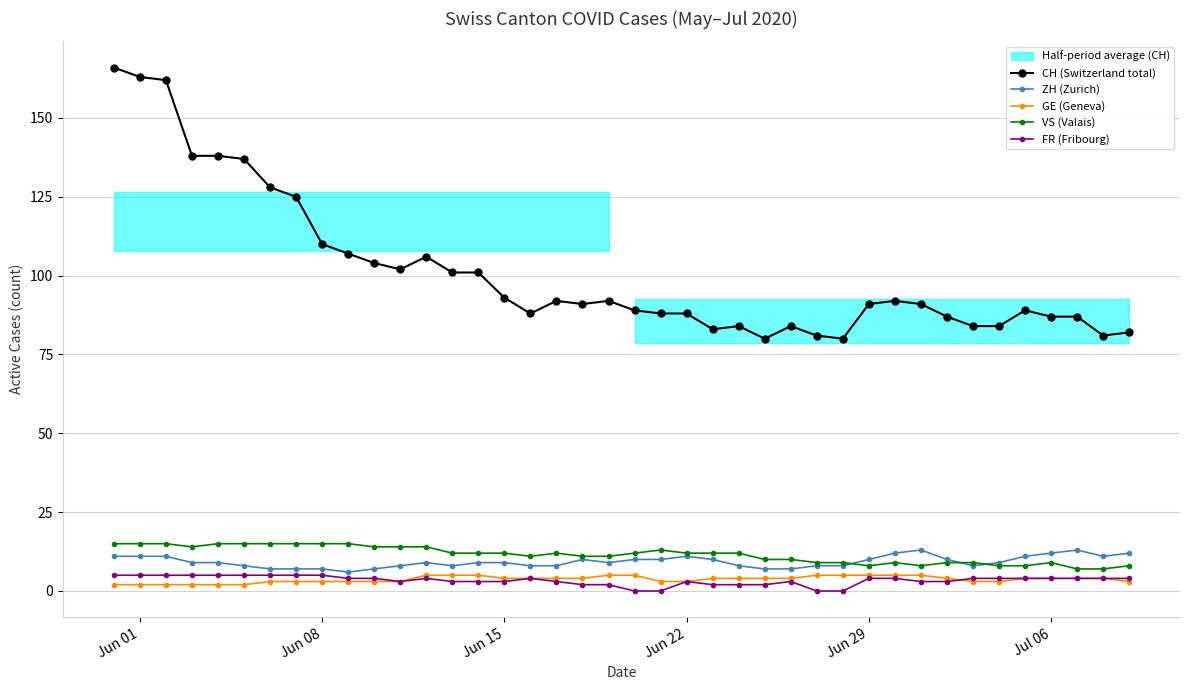

True or false: FR (Fribourg) and CH (Switzerland total) cross at least once.

False